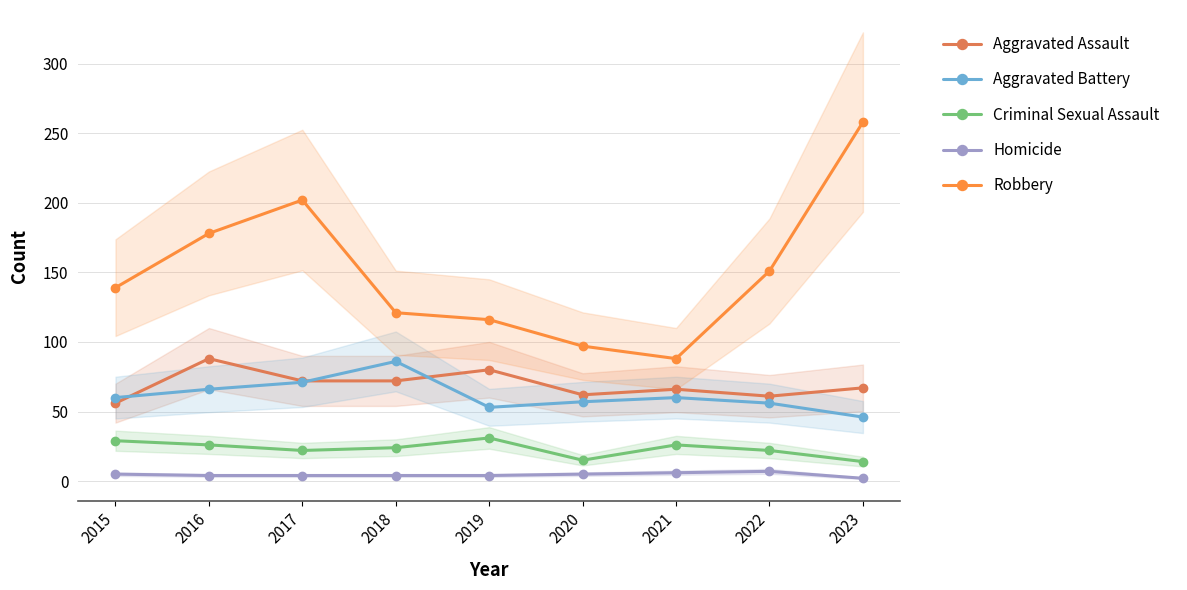

What is the spread (max minus min) of values at 2017?

198